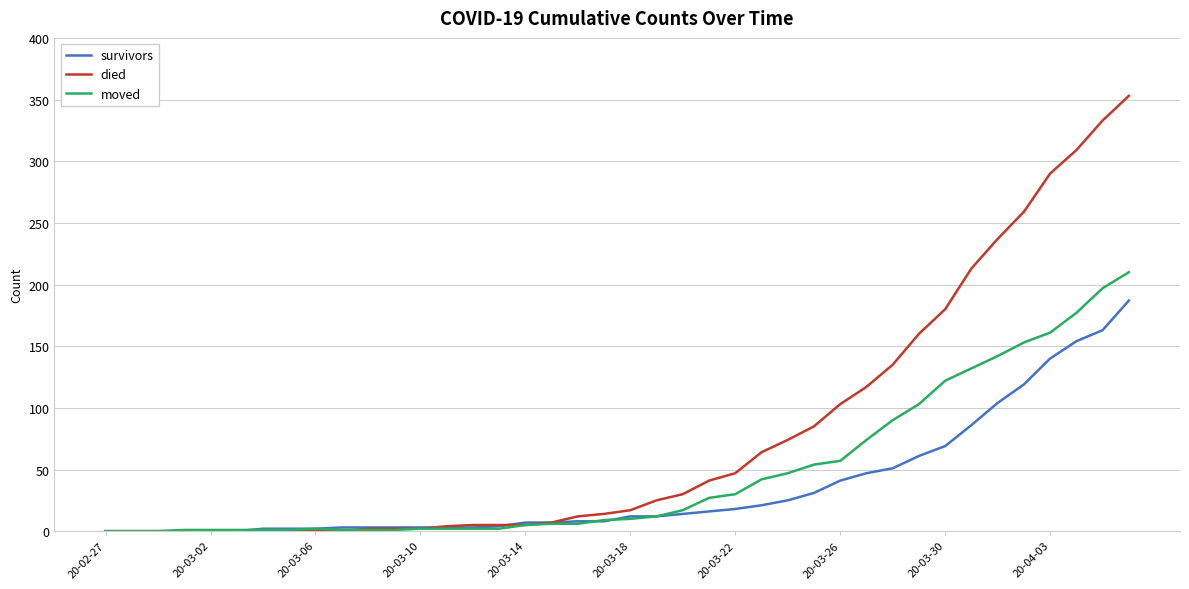

What is the highest value of the died series?

353